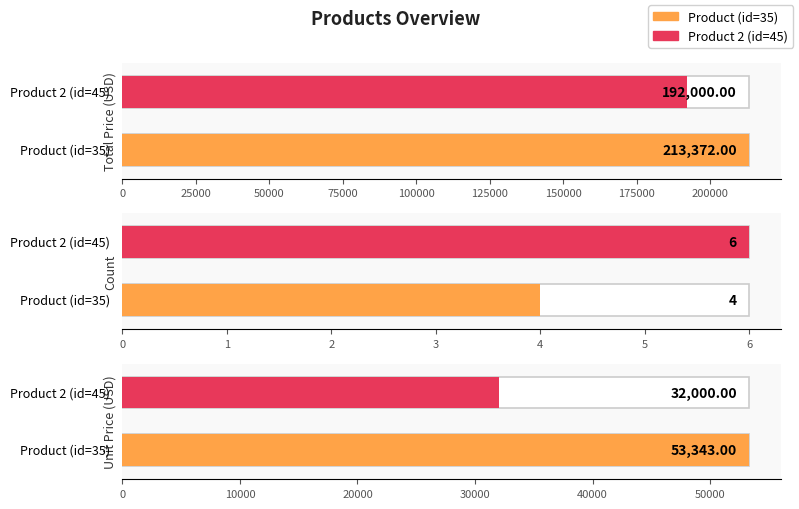

What is the sum of the count values at Product (id=35) and Product 2 (id=45)?

10